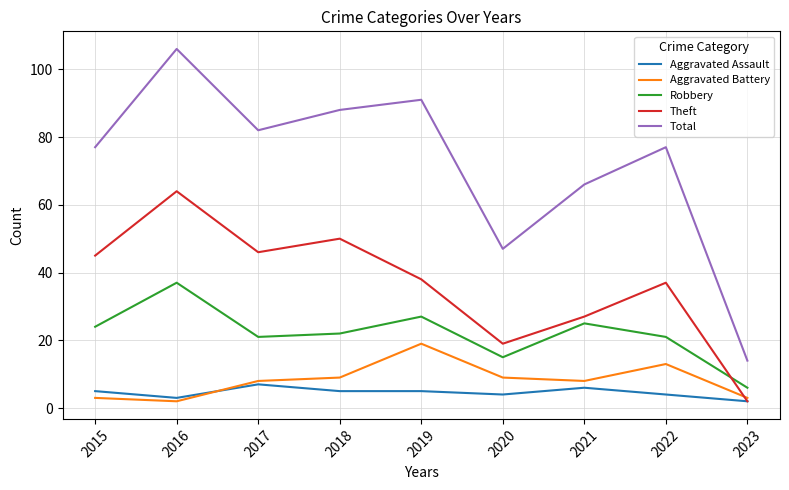

List the series in order of their peak value, highest first.

Total, Theft, Robbery, Aggravated Battery, Aggravated Assault